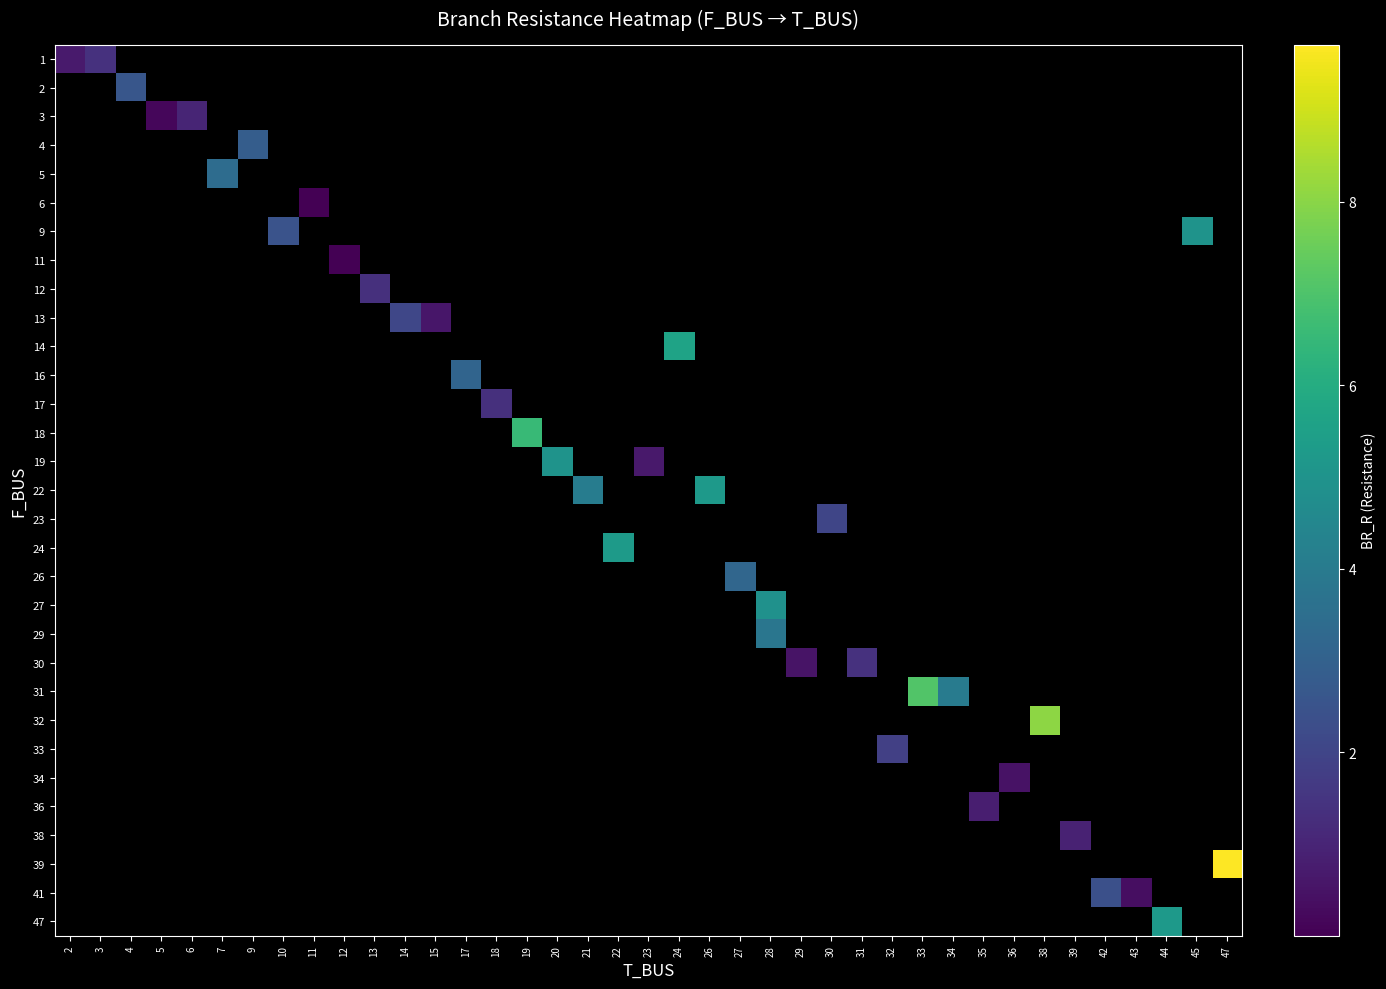

Is the value of row_1 at 26 greater than the value of row_13 at 20?

No